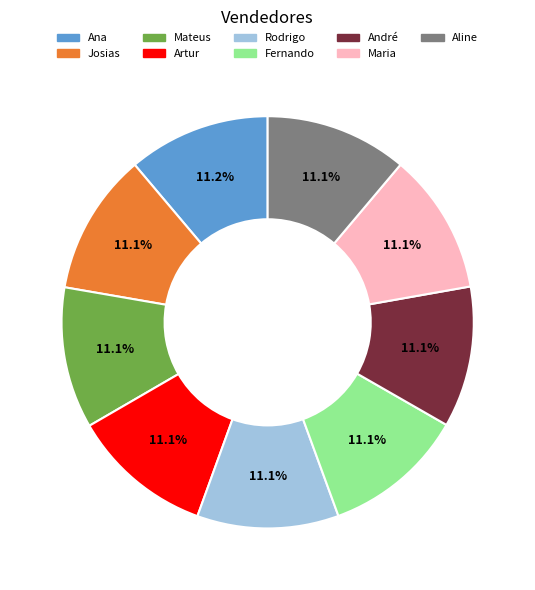

Count the number of slices in the pie.

9